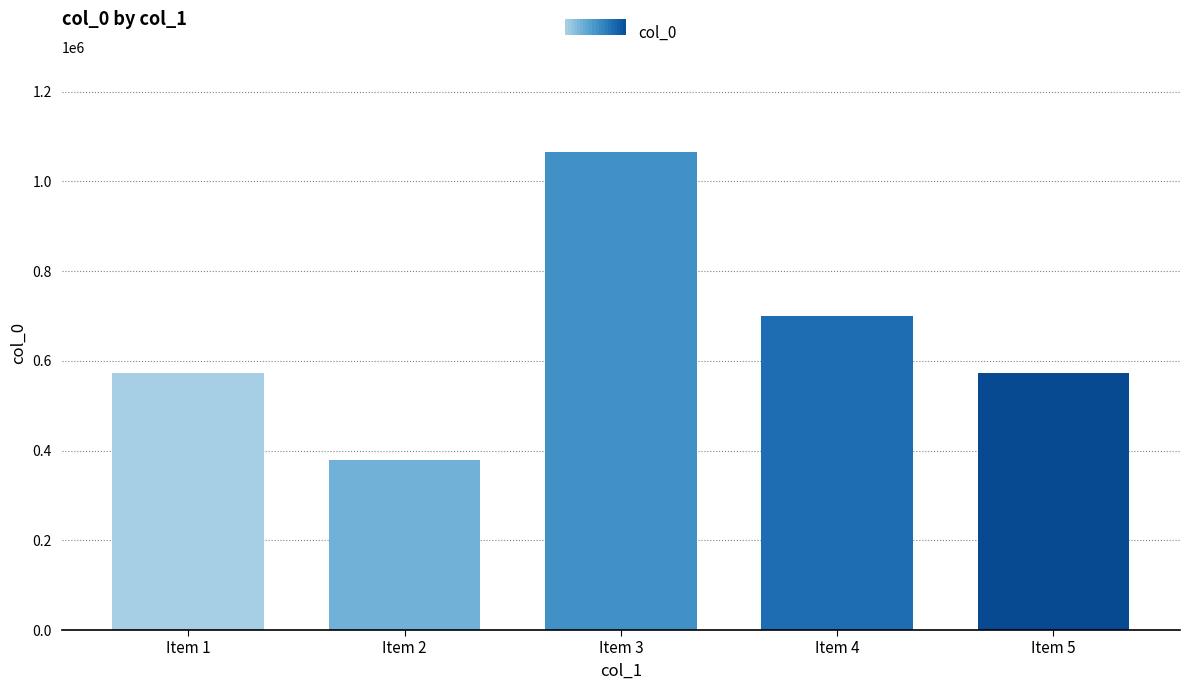

Does the chart contain stacked bars?

No